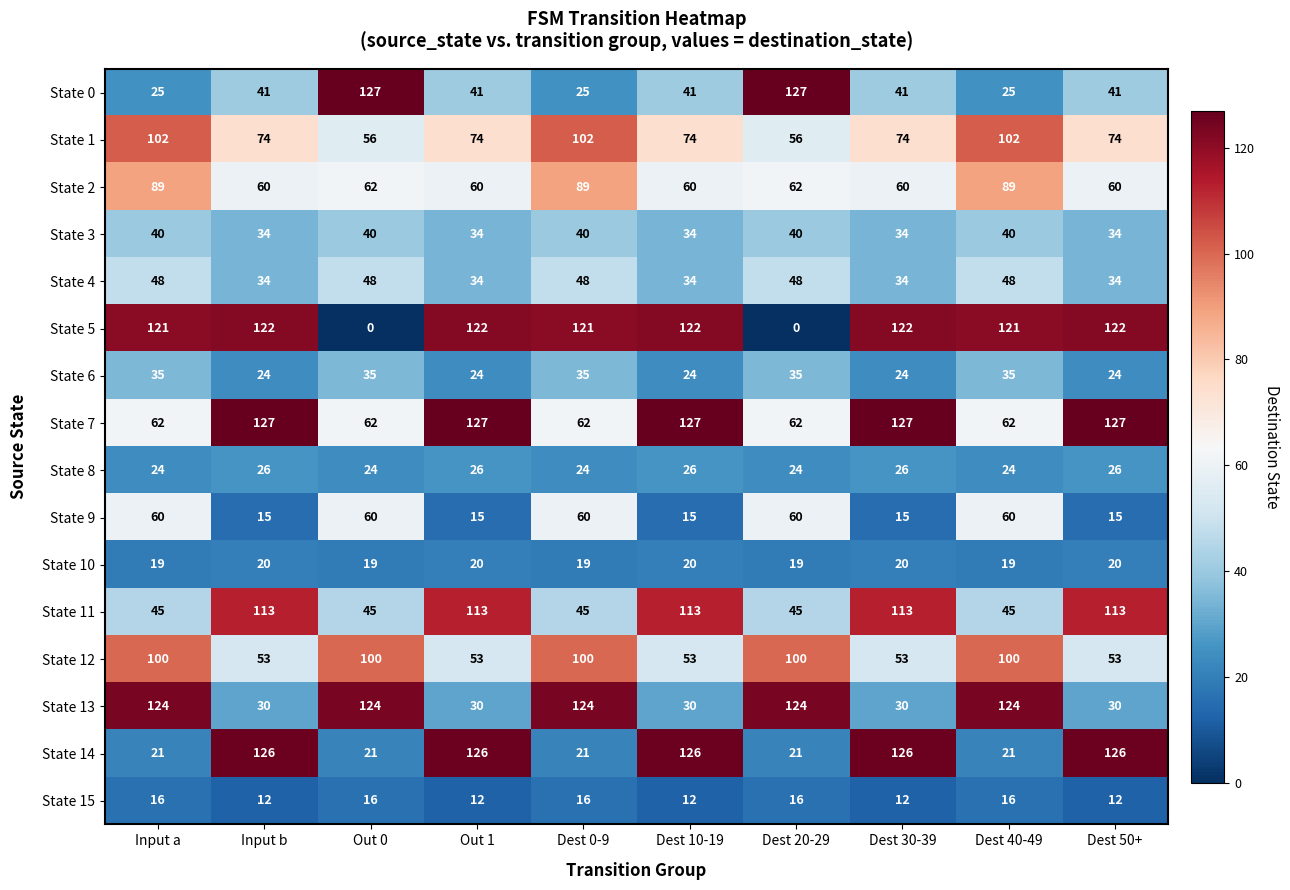

The value of State 2 at Out 0 is 39. True or false?

False